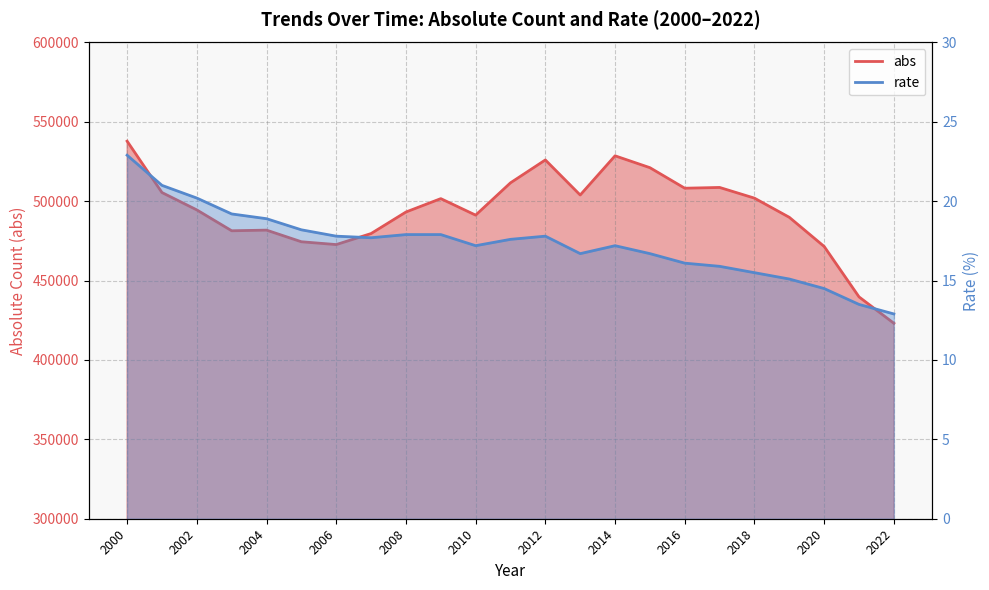

True or false: abs and rate intersect in this chart.

False